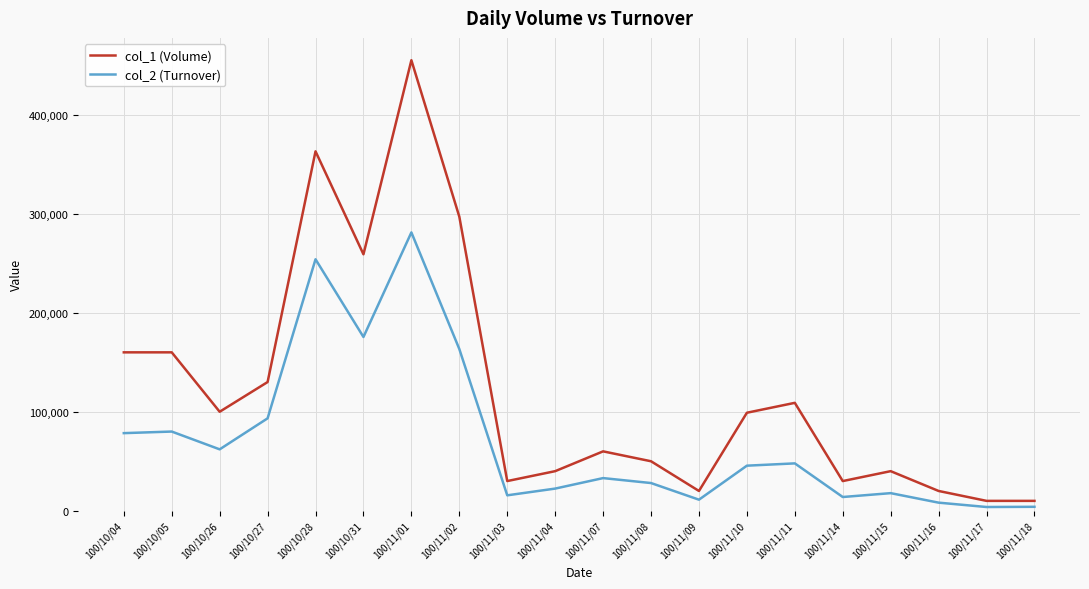

True or false: col_2 (Turnover) and col_1 (Volume) intersect in this chart.

False